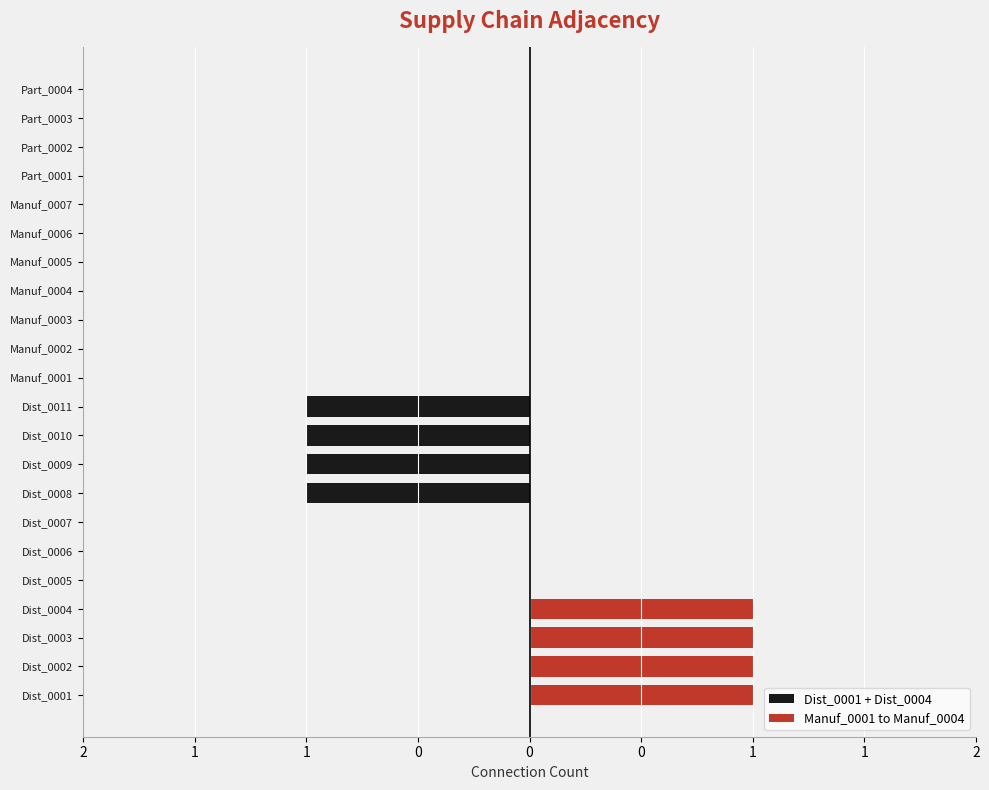

Which series has the widest spread of values?

Dist_0001 + Dist_0004